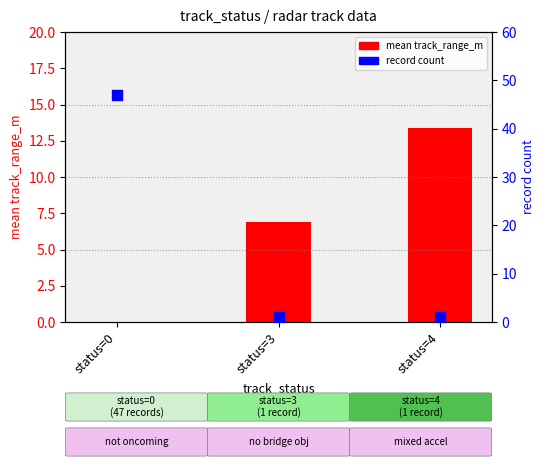

At which category is the sum across all series the highest?

status=0